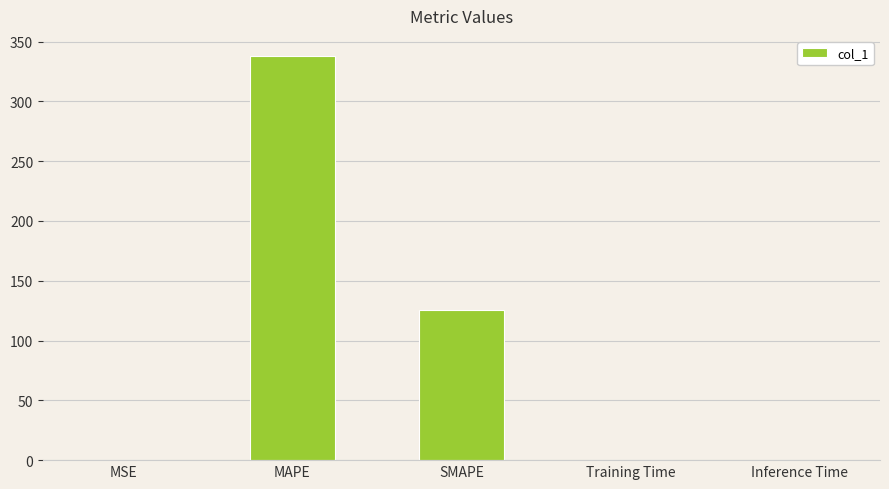

True or false: the data shows 0.5 at MSE.

True